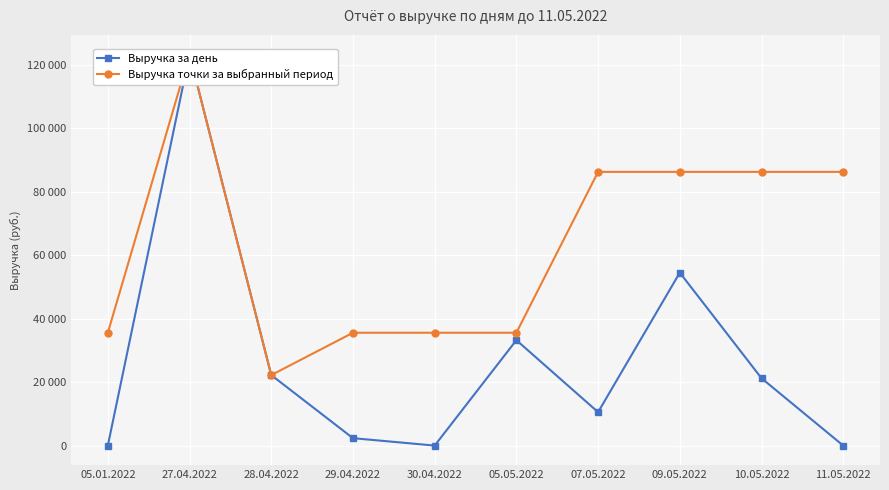

Reading left to right, transcribe all the data shown in this chart.

Выручка за день: 05.01.2022=0.0	27.04.2022=123335.7	28.04.2022=22230.0	29.04.2022=2340.0	30.04.2022=0.0	05.05.2022=33242.3	07.05.2022=10543.6	09.05.2022=54534.5	10.05.2022=21231.1	11.05.2022=0.0
Выручка точки за выбранный период: 05.01.2022=35582.3	27.04.2022=123335.7	28.04.2022=22230.0	29.04.2022=35582.3	30.04.2022=35582.3	05.05.2022=35582.3	07.05.2022=86309.2	09.05.2022=86309.2	10.05.2022=86309.2	11.05.2022=86309.2